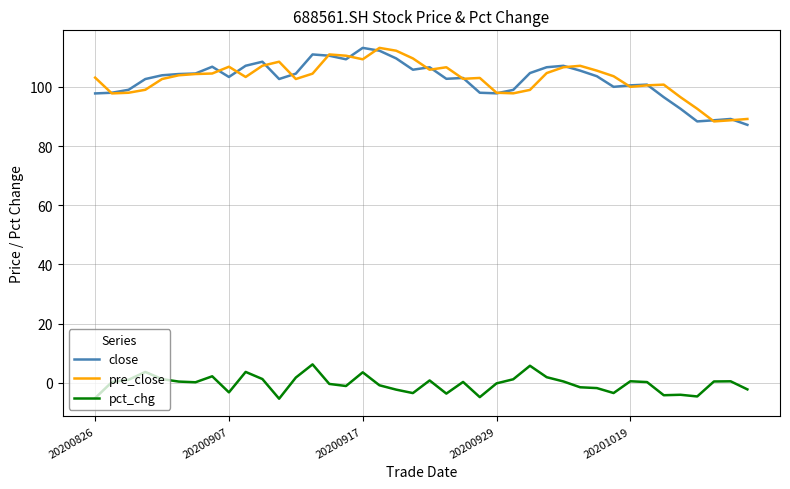

True or false: pct_chg and close cross at least once.

False